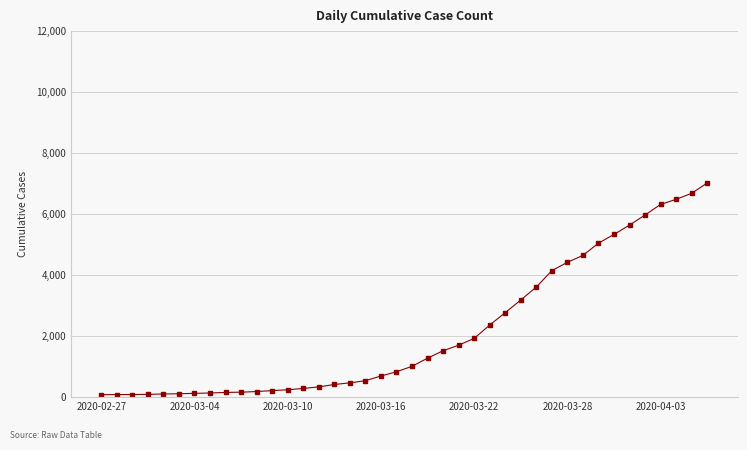

What is the greatest value displayed?

7004